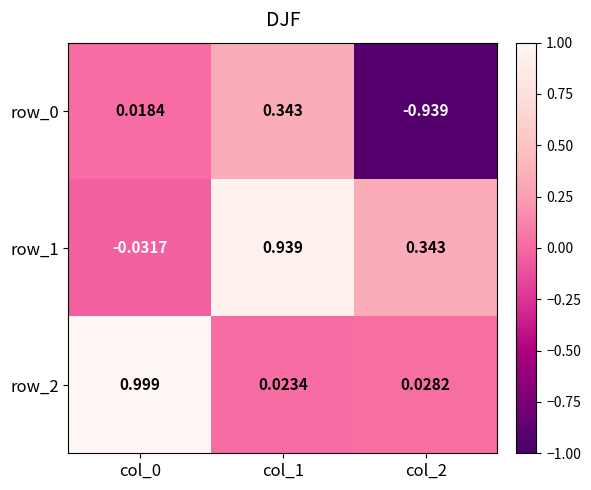

Is the value of row_1 at col_0 greater than the value of row_2 at col_2?

No